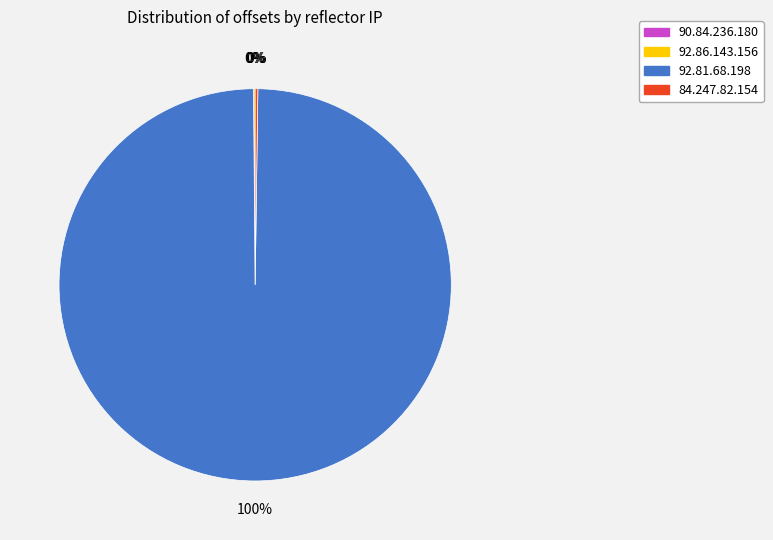

What percentage is the 92.81.68.198 slice, to the nearest percent?

100%